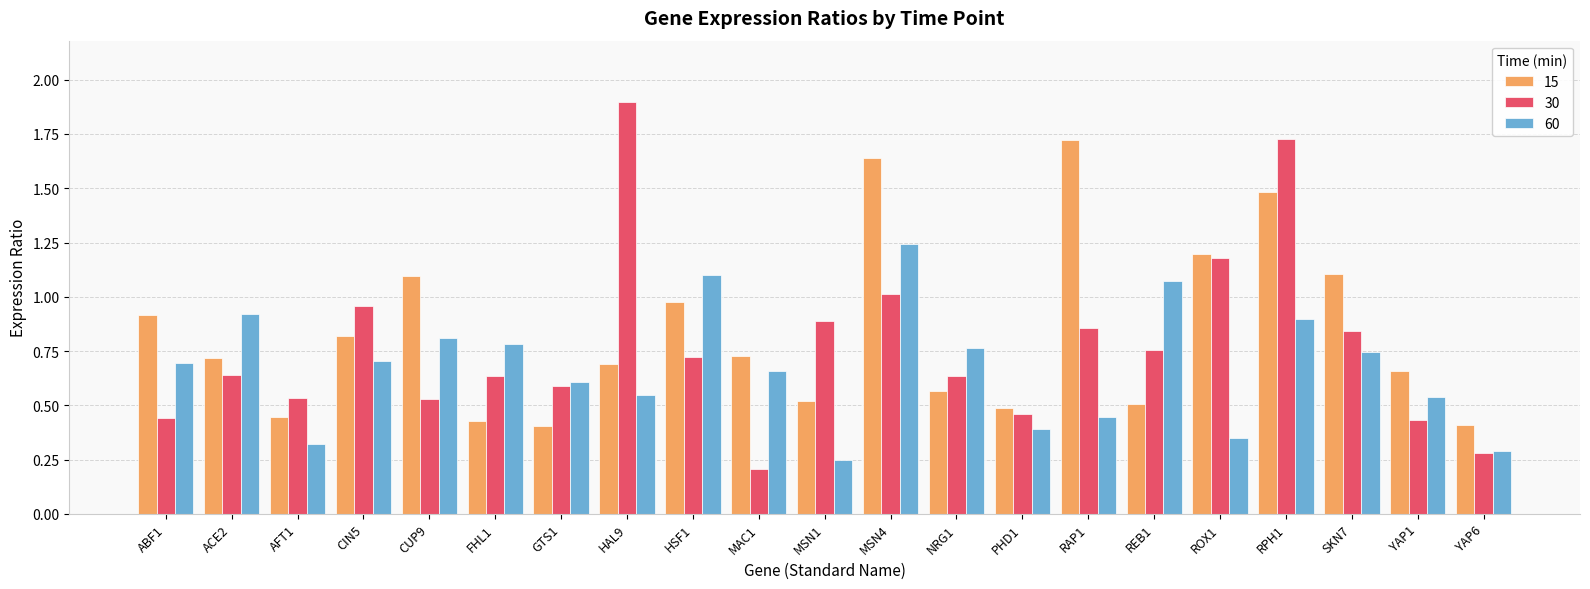

What is the label of the 16th bar from the right?

FHL1